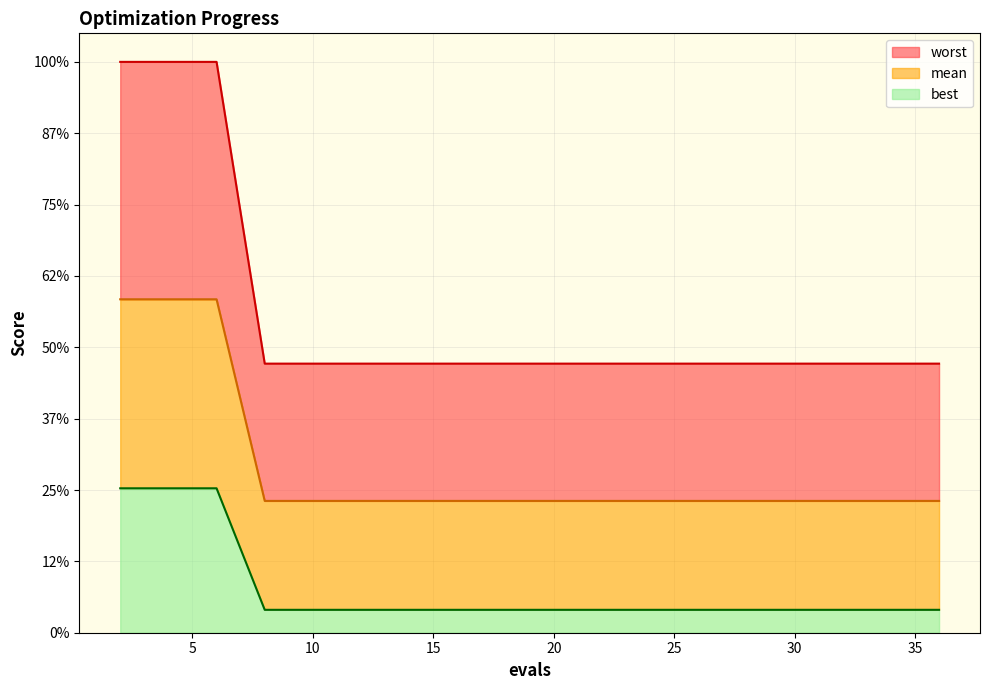

Does the chart have visible grid lines?

Yes